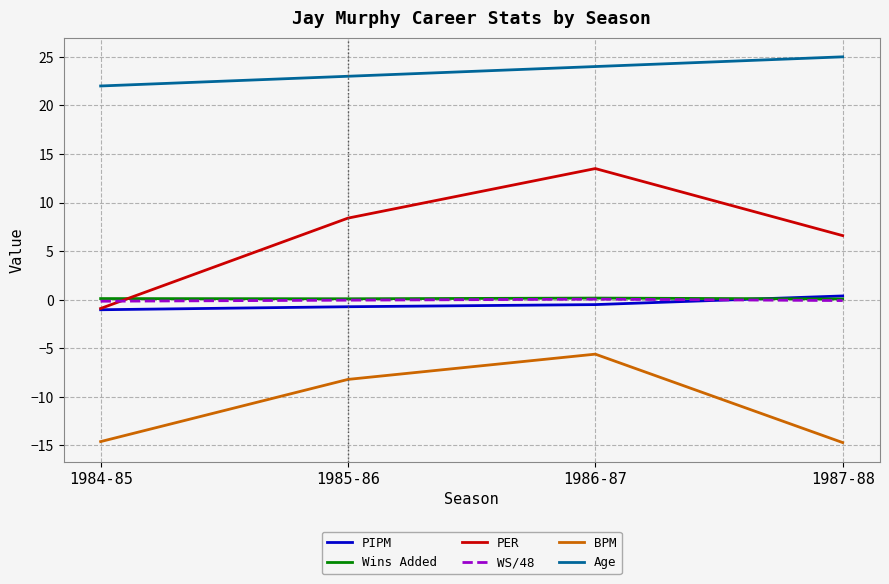

True or false: PER and BPM cross at least once.

False